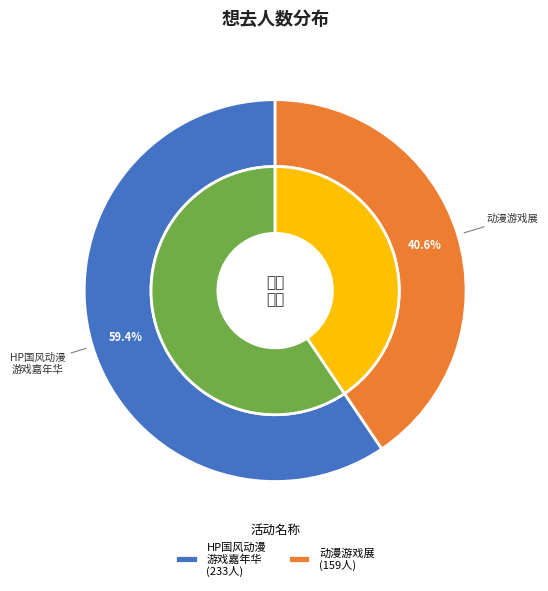

How many segments does this pie chart have?

2